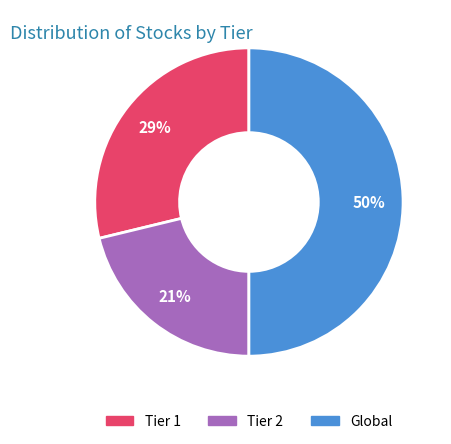

What percentage is the Tier 2 slice, to the nearest percent?

21%